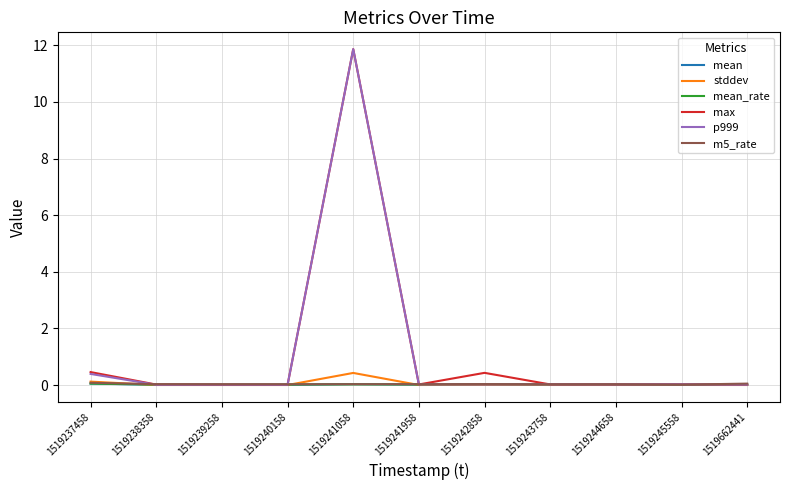

How many lines are shown in the chart?

6